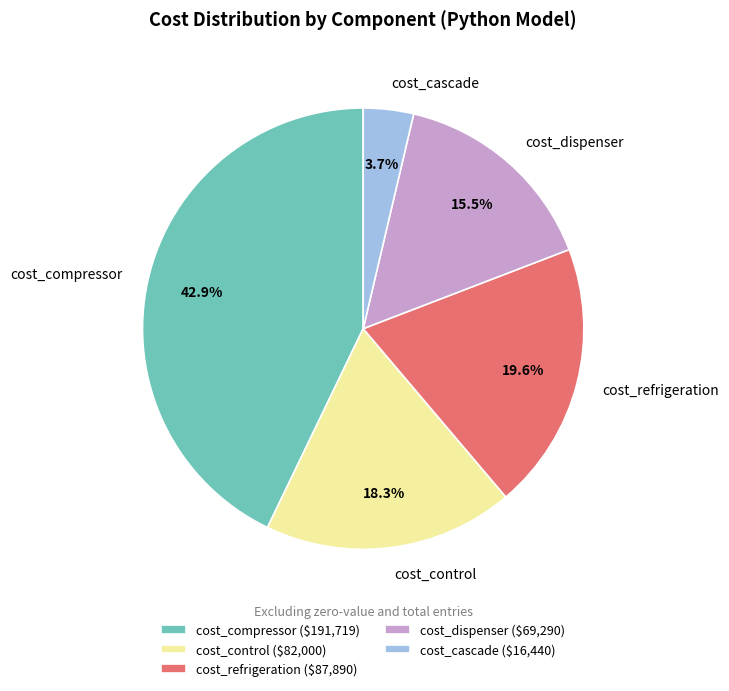

True or false: cost_compressor accounts for 29% of the total.

False